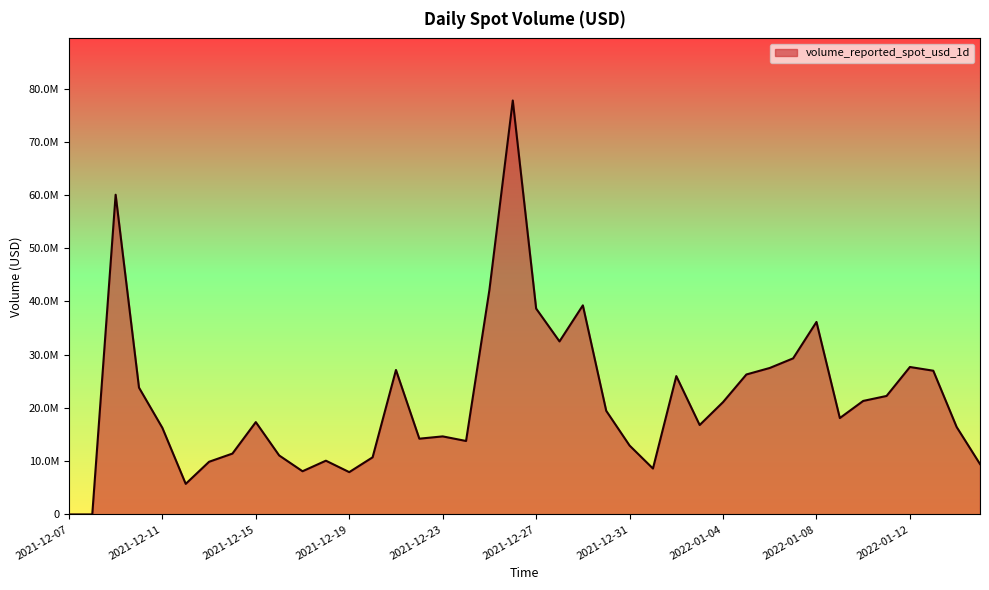

Does the chart have visible grid lines?

No